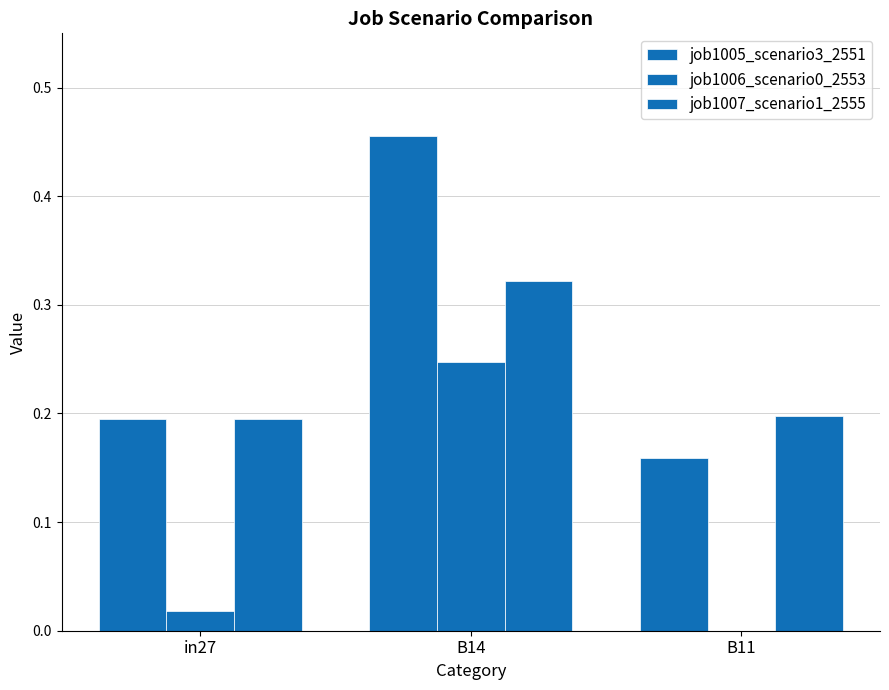

The value of job1007_scenario1_2555 at B14 is 0.1. True or false?

False